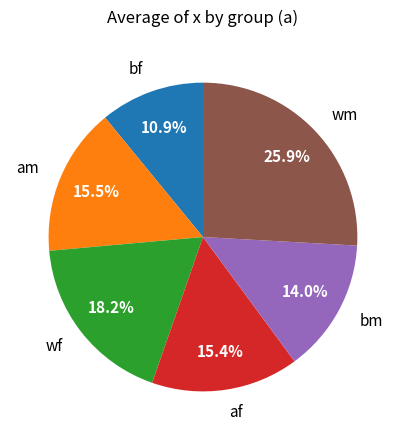

The bf slice represents 22% of the pie. True or false?

False